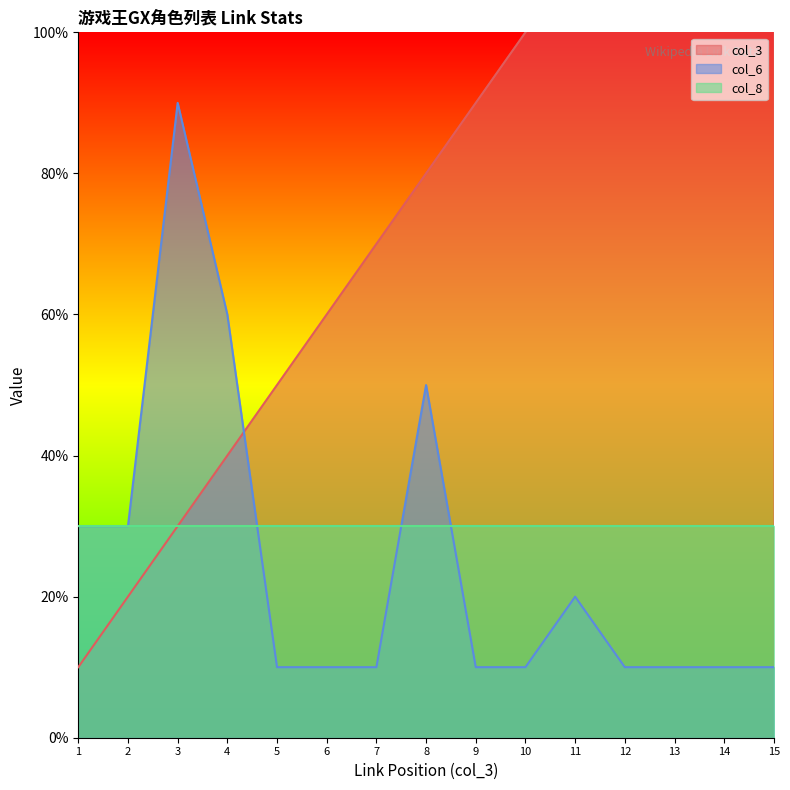

Which series has the largest total across all categories?

col_3